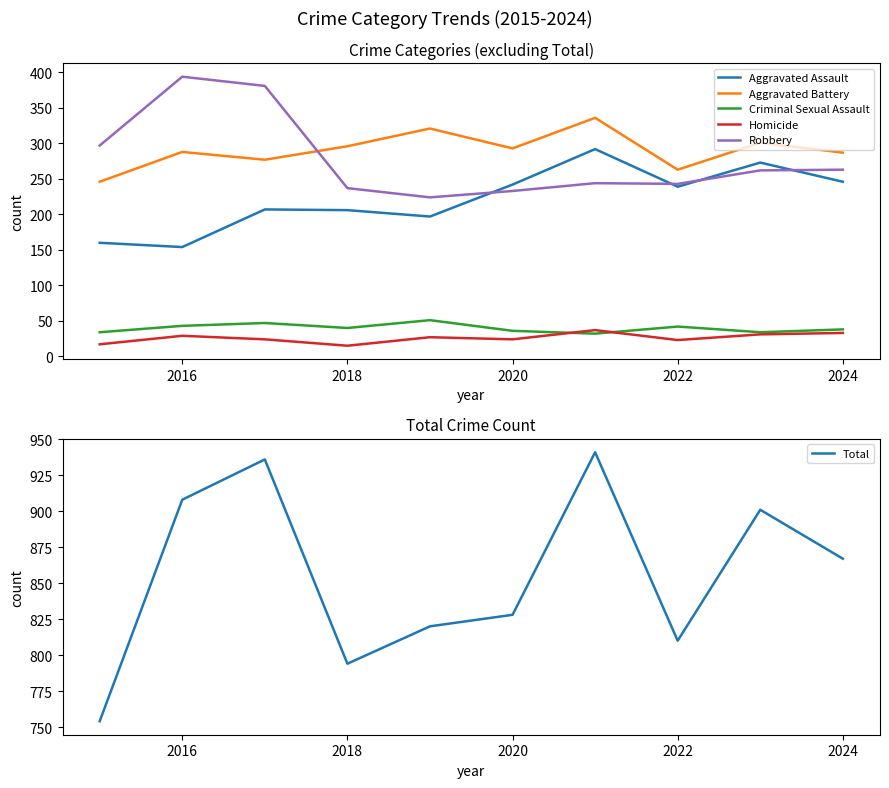

What is the average value of the Total series?

856